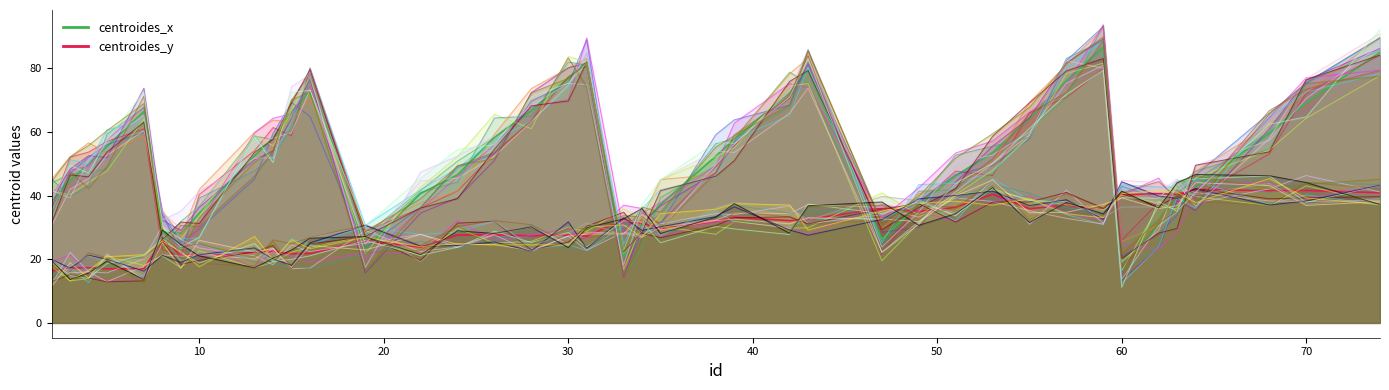

What is the approximate value of centroides_x at 62?

30.4